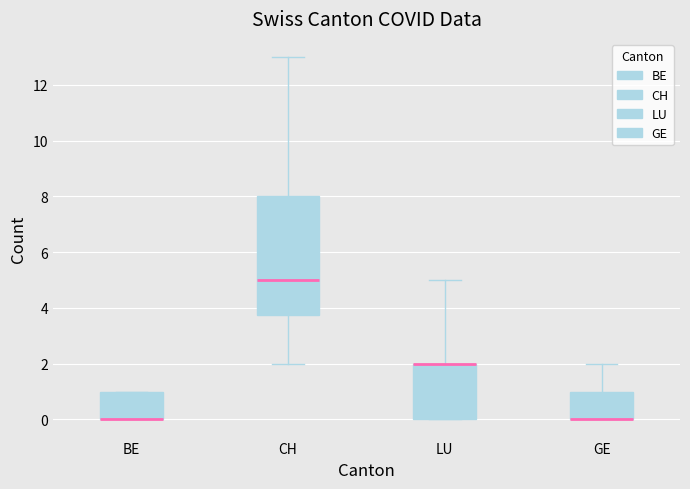

Where is the upper edge of the box for BE on the y-axis? The values are not printed on the chart, so give them approximately, as read against the axis.

1.0